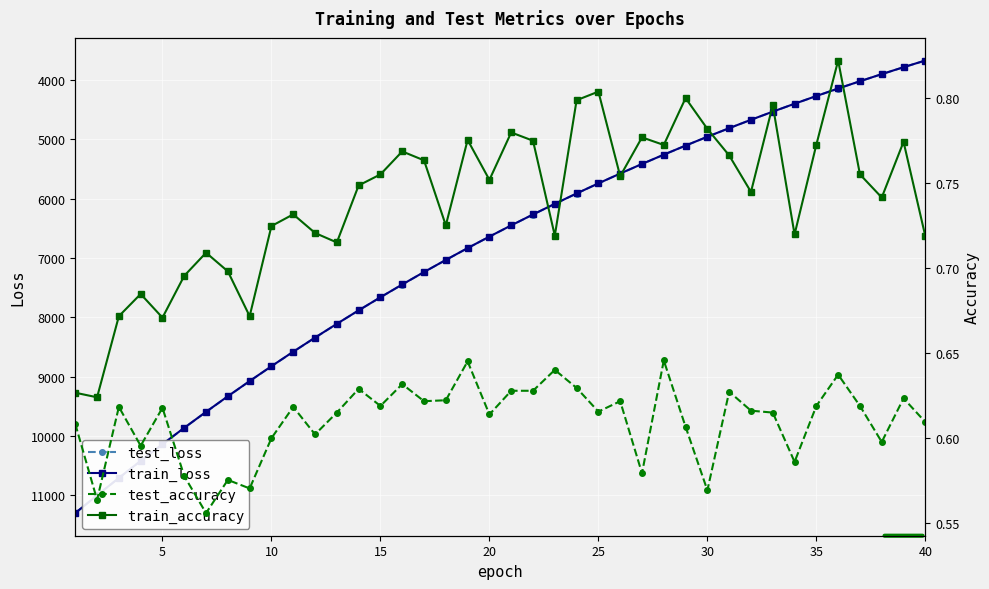

What are all the series names shown in the legend?

test_loss, train_loss, test_accuracy, train_accuracy